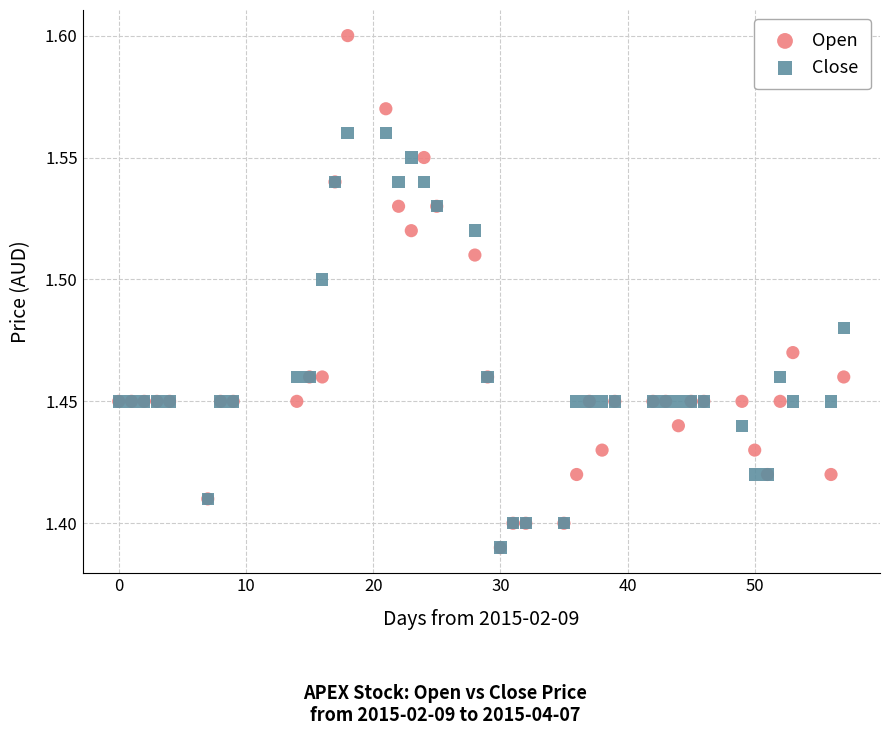

What are all the series names shown in the legend?

Open, Close